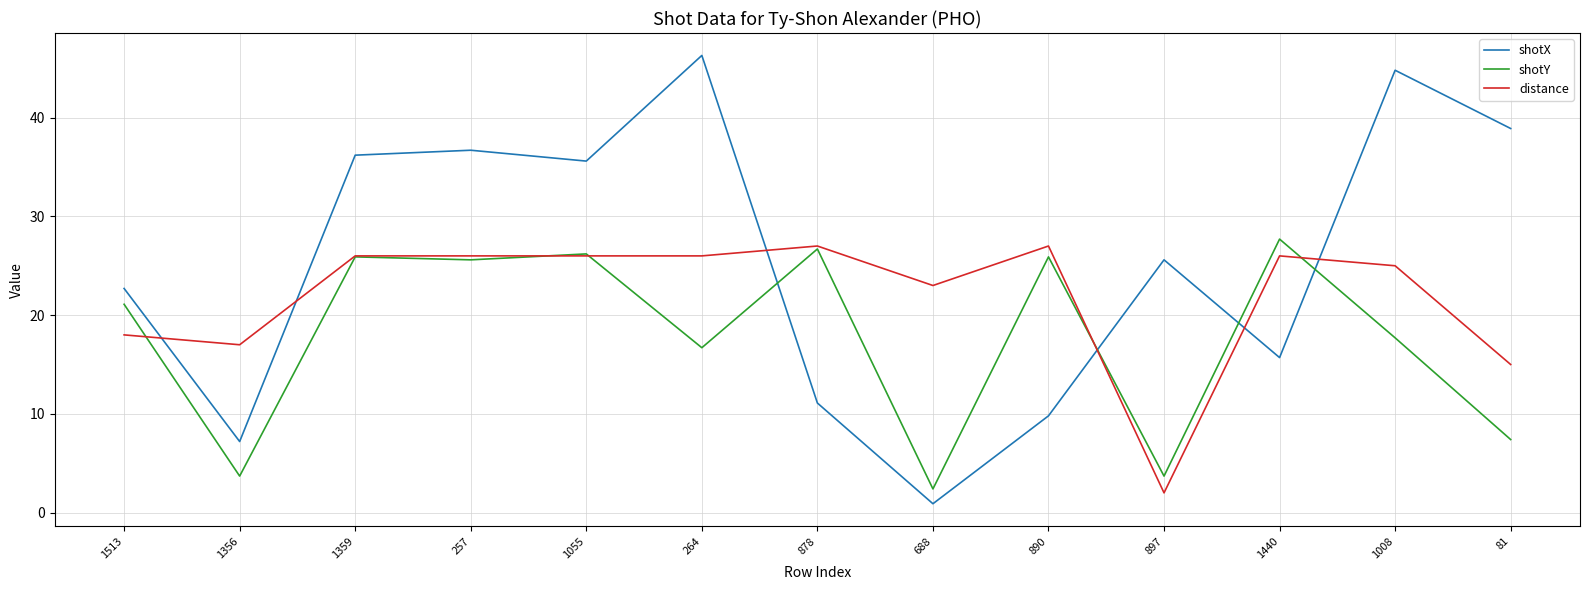

True or false: shotY has a value of 21.1 at 1513.

True